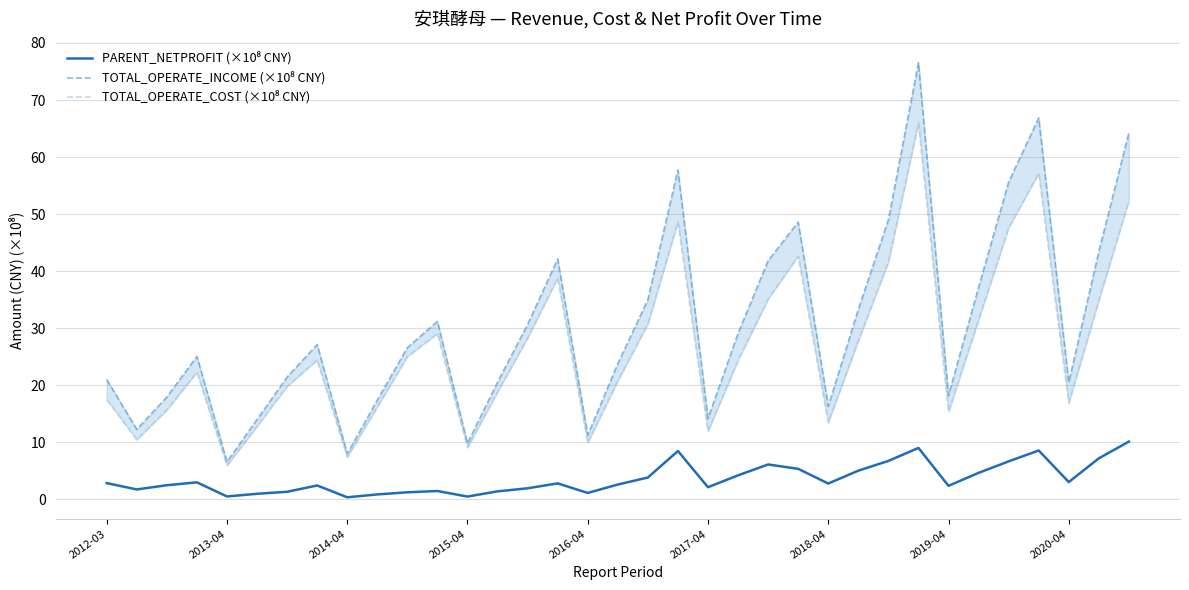

Which series changed the most between 2015-04 and 28?

TOTAL_OPERATE_COST (×10⁸ CNY)